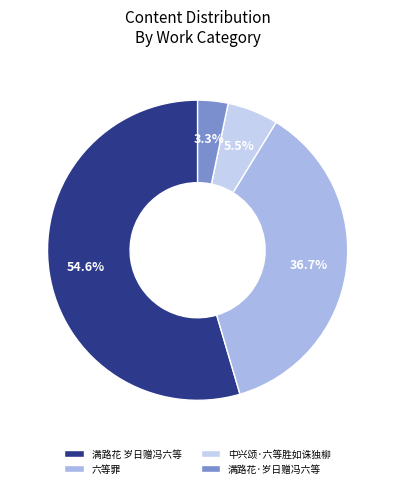

Combined, what portion of the pie is 满路花·岁日赠冯六等 and 满路花 岁日赠冯六等?

57.8%